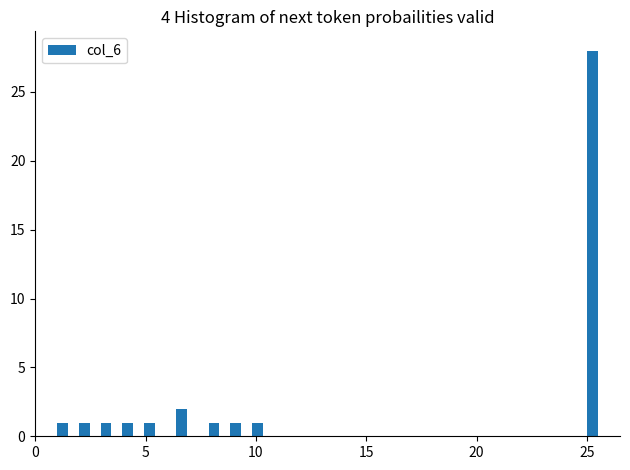

Read against the x-axis, roughly where is the centre of the tallest bar?

25.5